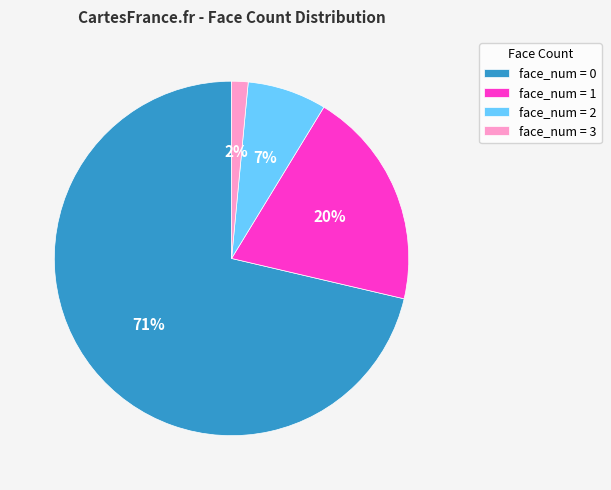

Rank the categories by value from lowest to highest.

face_num = 3, face_num = 2, face_num = 1, face_num = 0